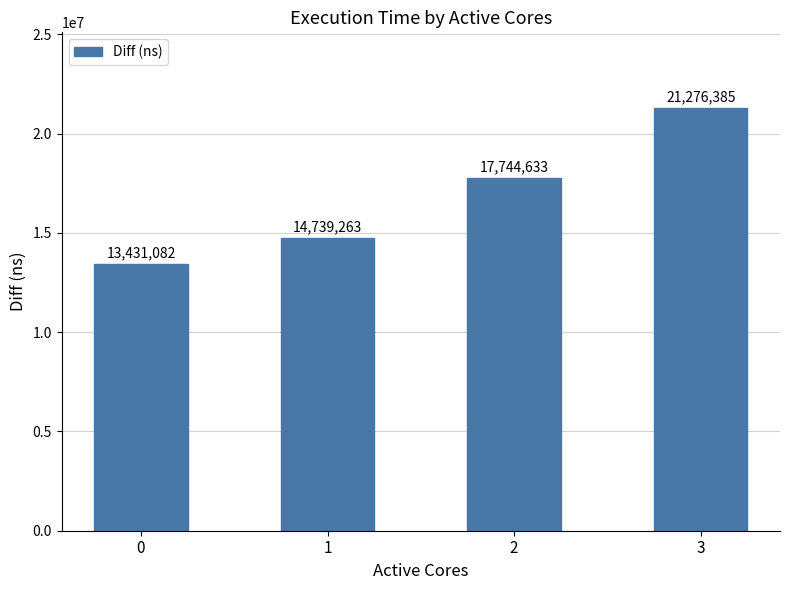

Count the values in the range 14739263 to 21276385.

3